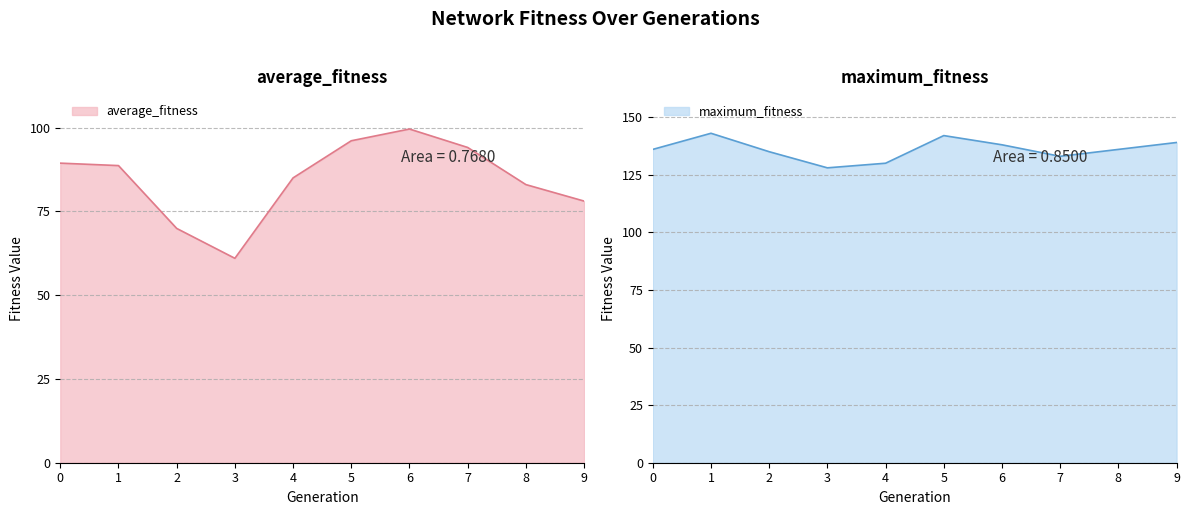

At which category does average_fitness reach its first local valley?

3